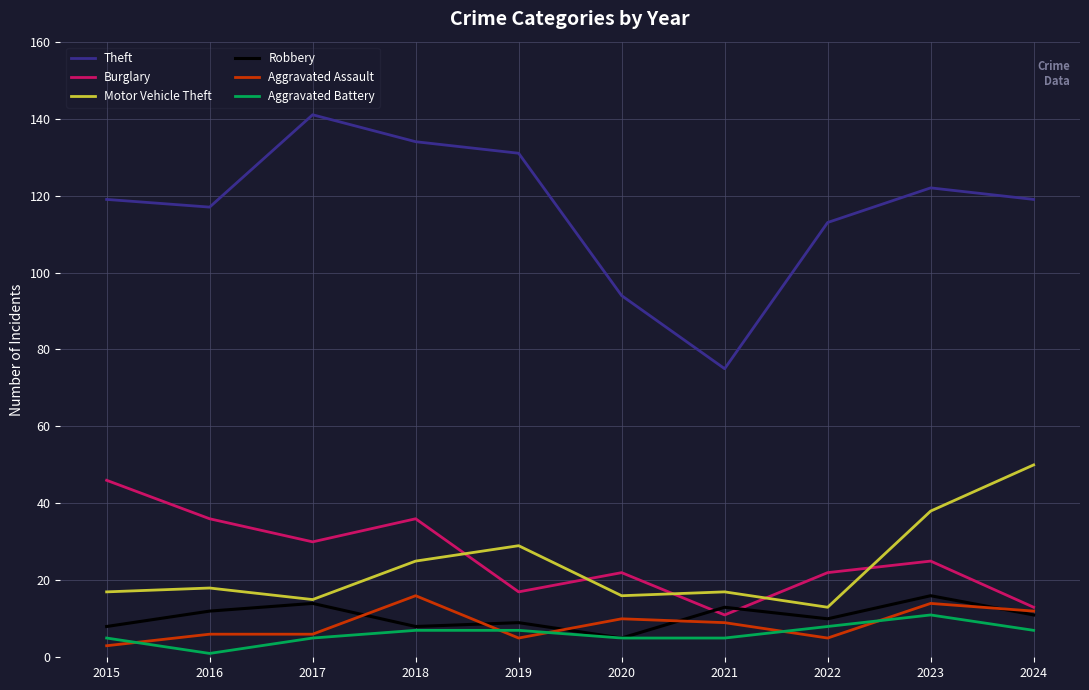

The Aggravated Assault series shows 12 at 2024. True or false?

True